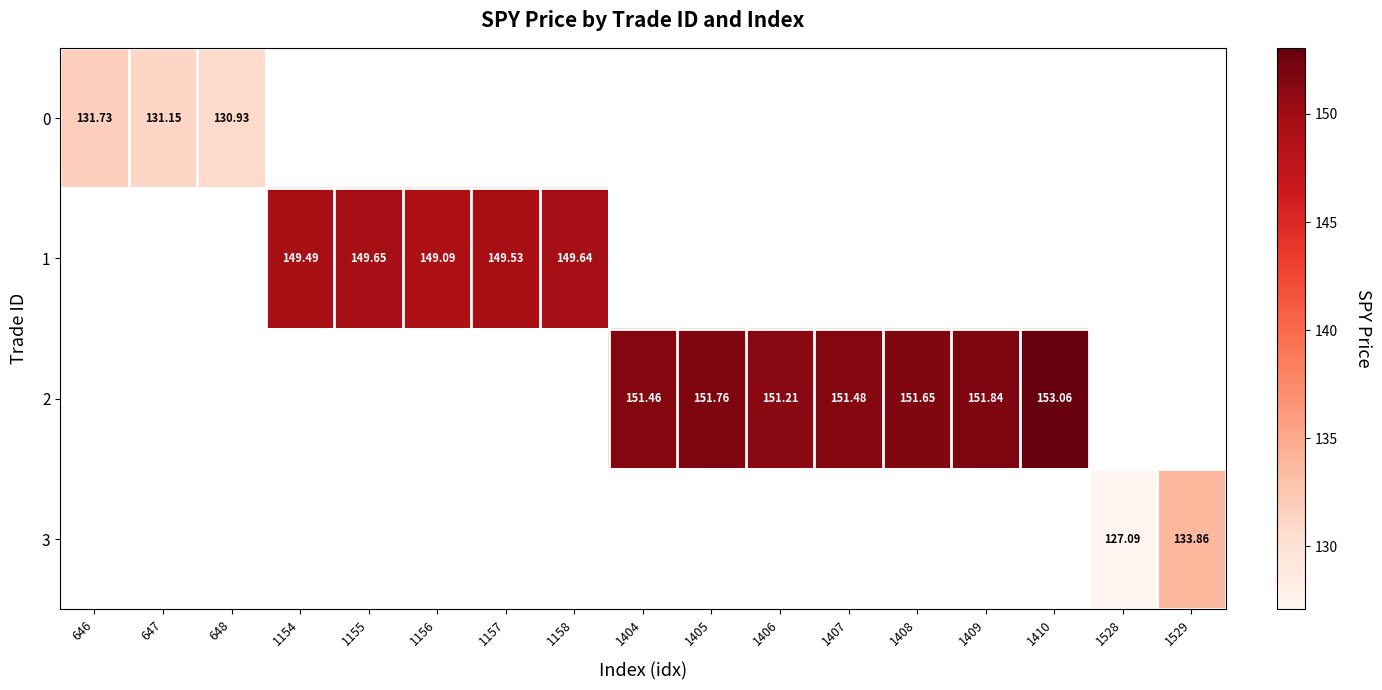

Count the number of categories in the chart.

17